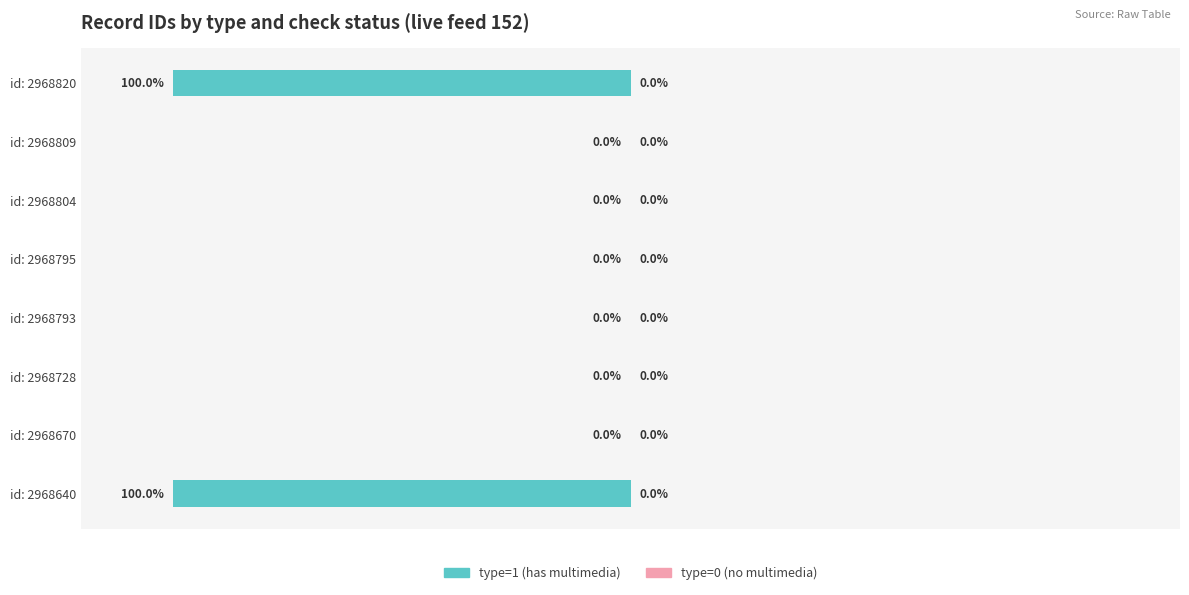

At which label is the value closest to -50?

id: 2968820